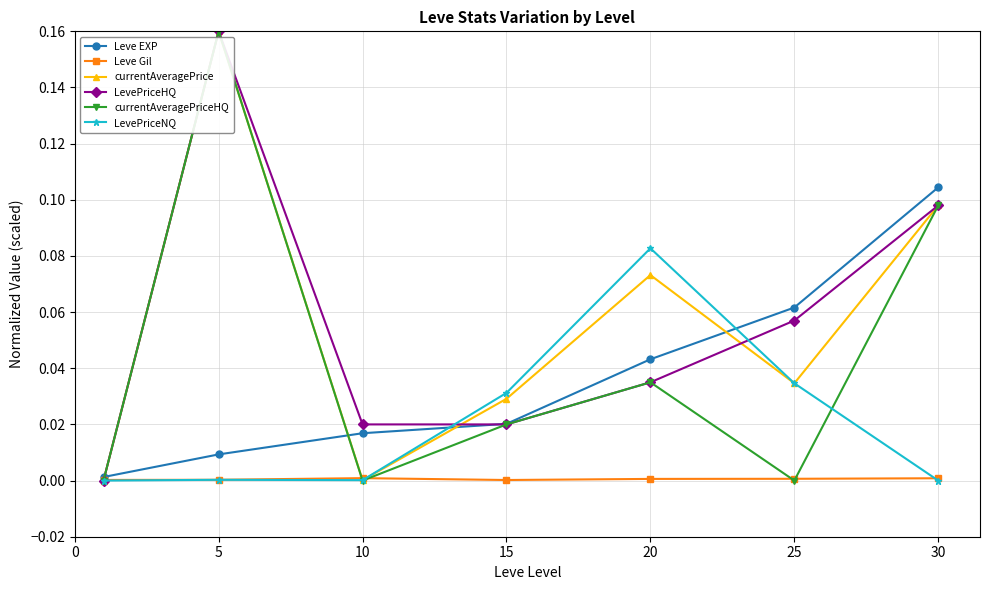

True or false: LevePriceHQ has more than 2 points higher than both neighbors.

False